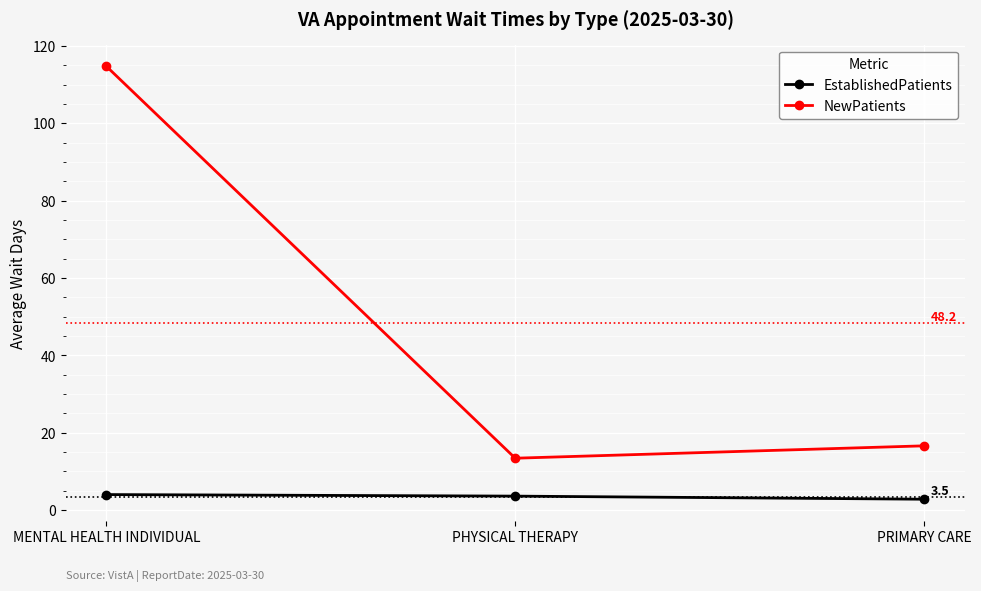

What is the sum of the NewPatients values at PHYSICAL THERAPY and MENTAL HEALTH INDIVIDUAL?

128.1